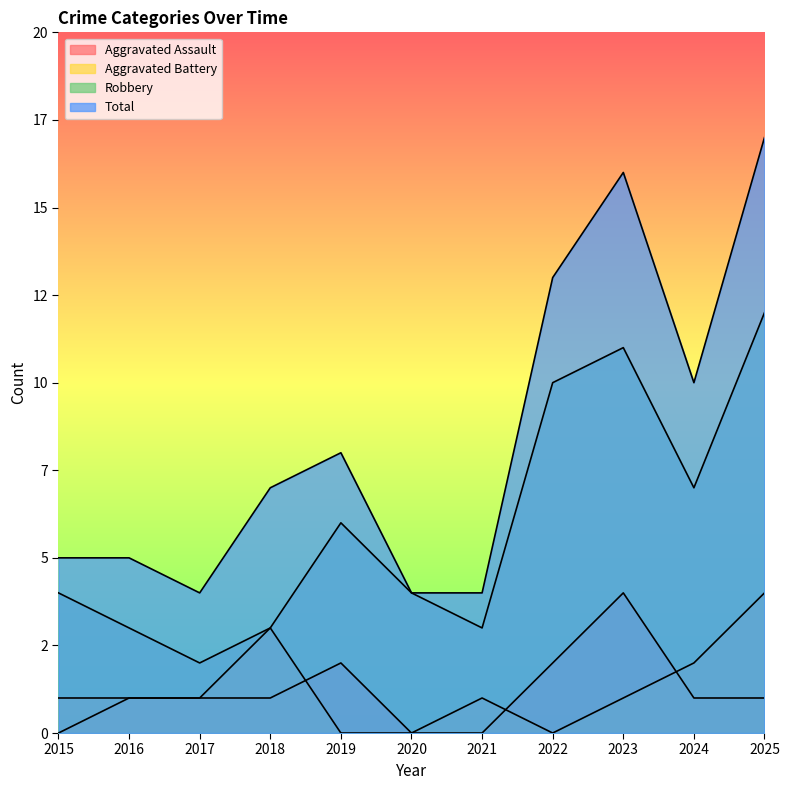

Does the chart have visible grid lines?

No